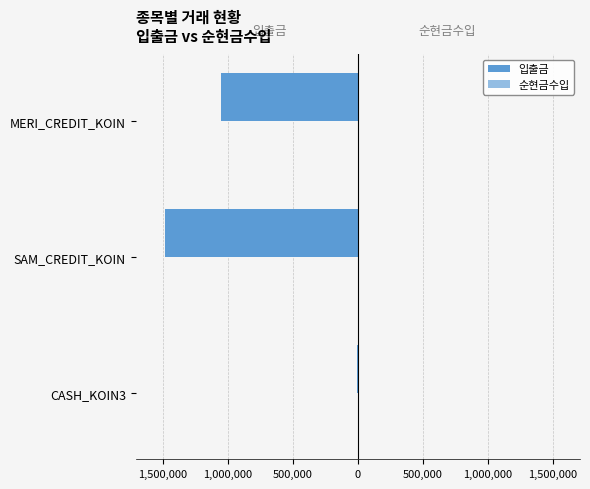

What is the sum of all 입출금 values?

-2542923